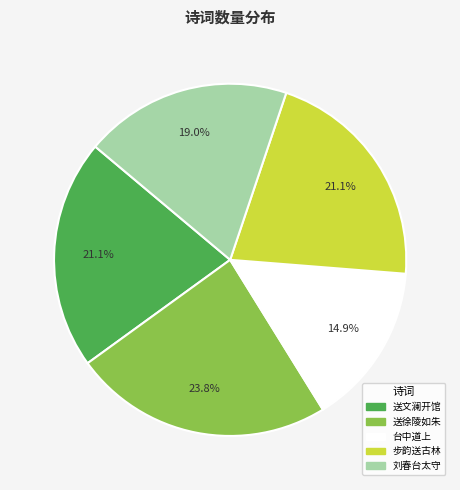

Is there a majority slice in this chart?

No